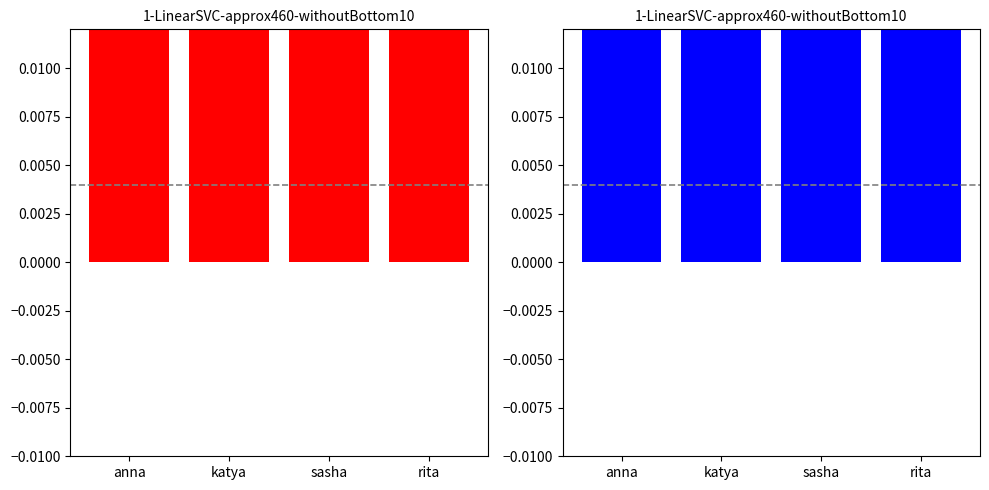

What is the sum of the values at rita and sasha?

7